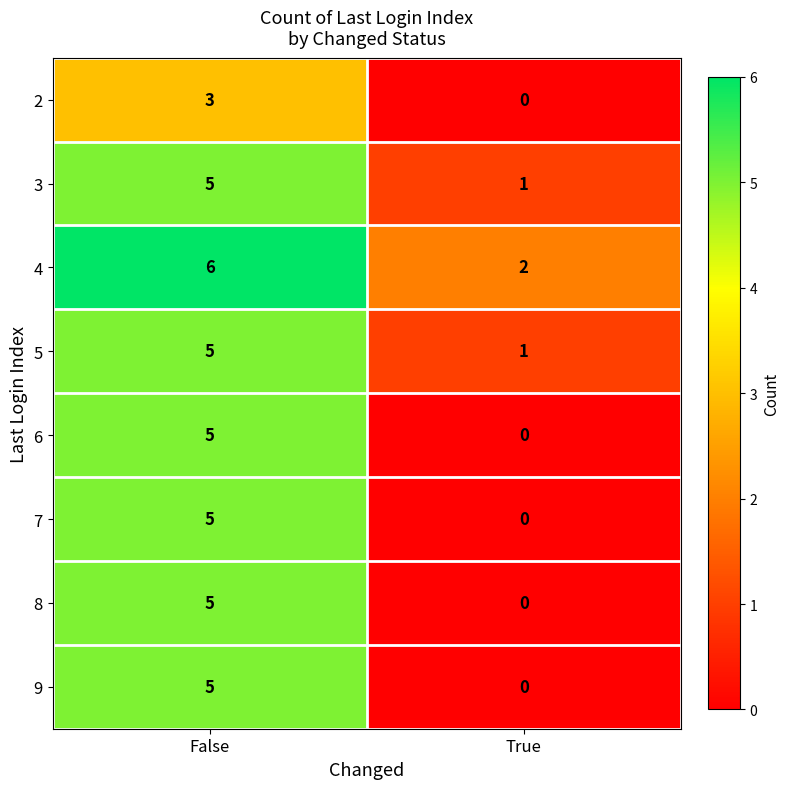

What is the spread (max minus min) of values at True?

2